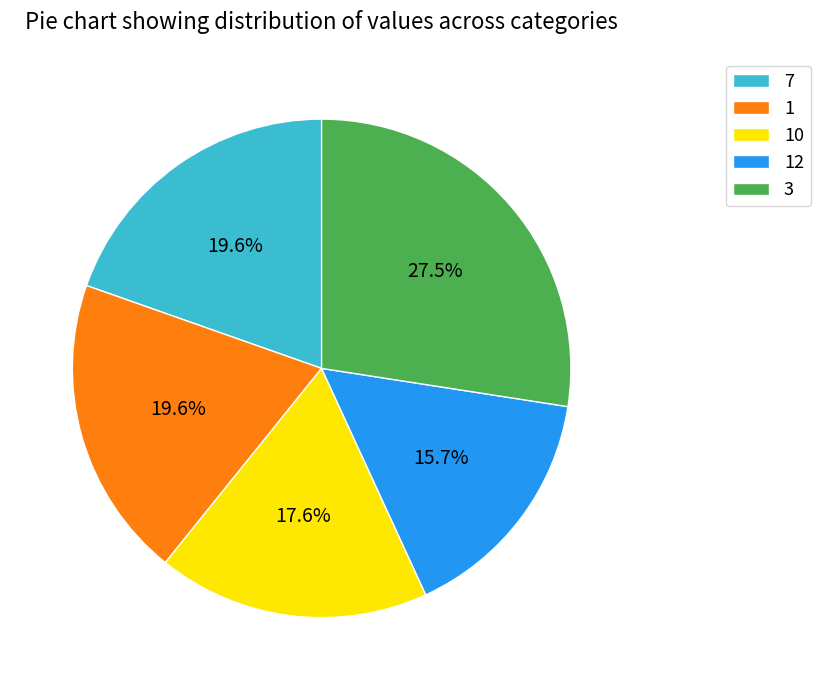

The 1 slice represents 20% of the pie. True or false?

True